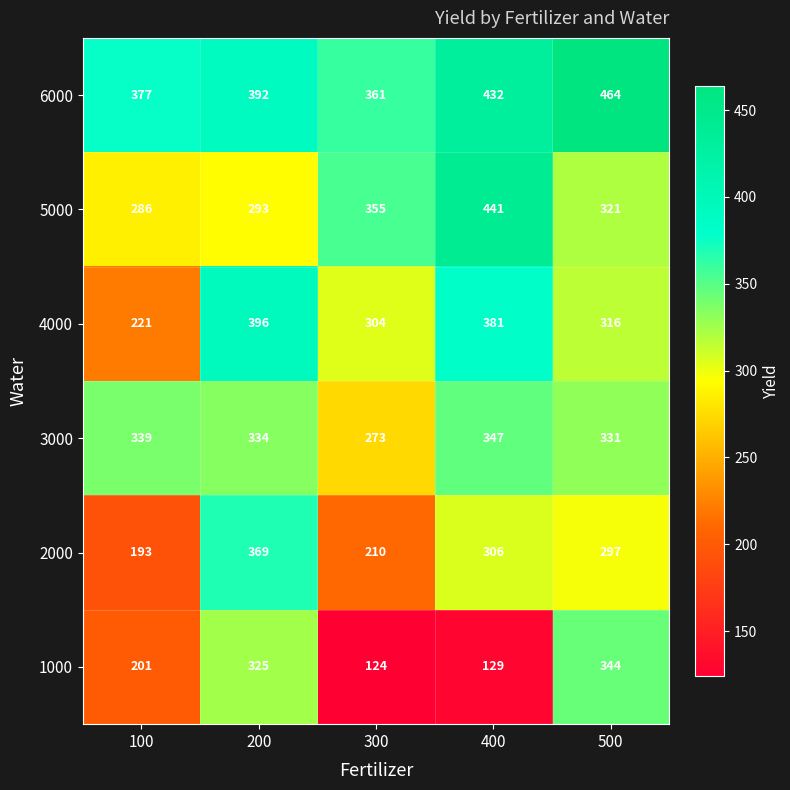

Which category has the lowest value across all series?

300